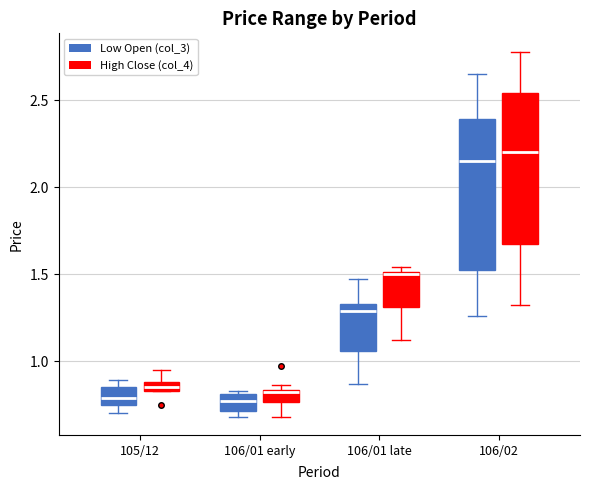

Where is the lower edge of the box for 106/01 early (High Close (col_4)) on the y-axis? The values are not printed on the chart, so give them approximately, as read against the axis.

0.75